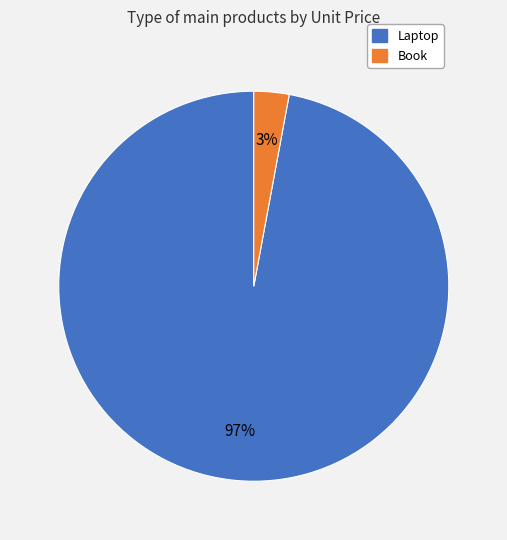

What is the smallest slice in the pie chart?

Book